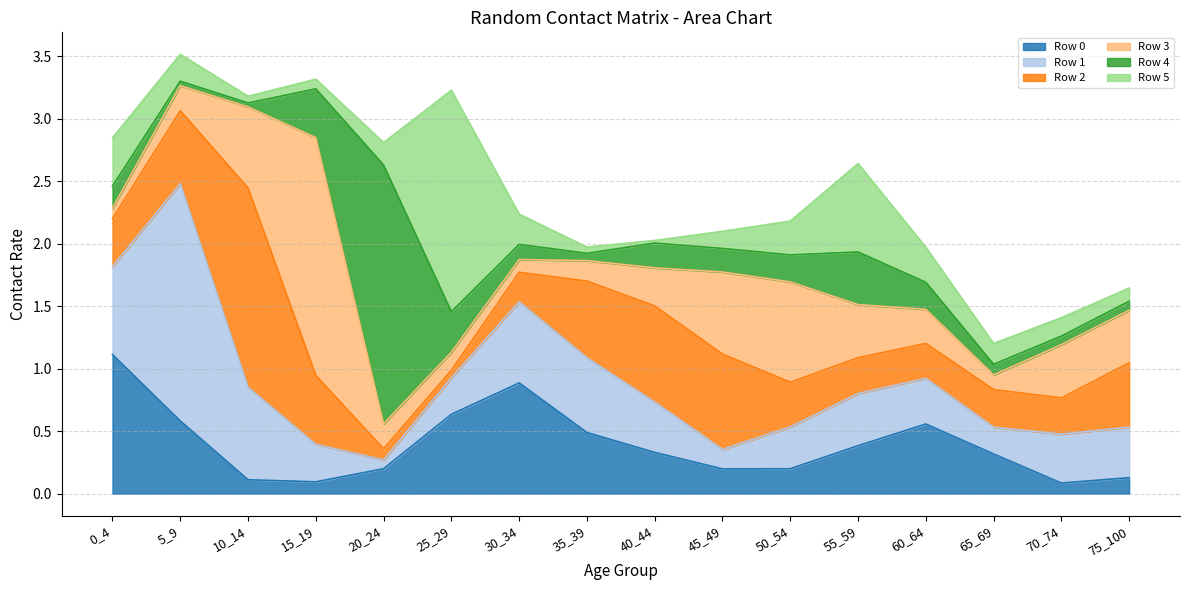

At which category is the sum across all series the highest?

5_9